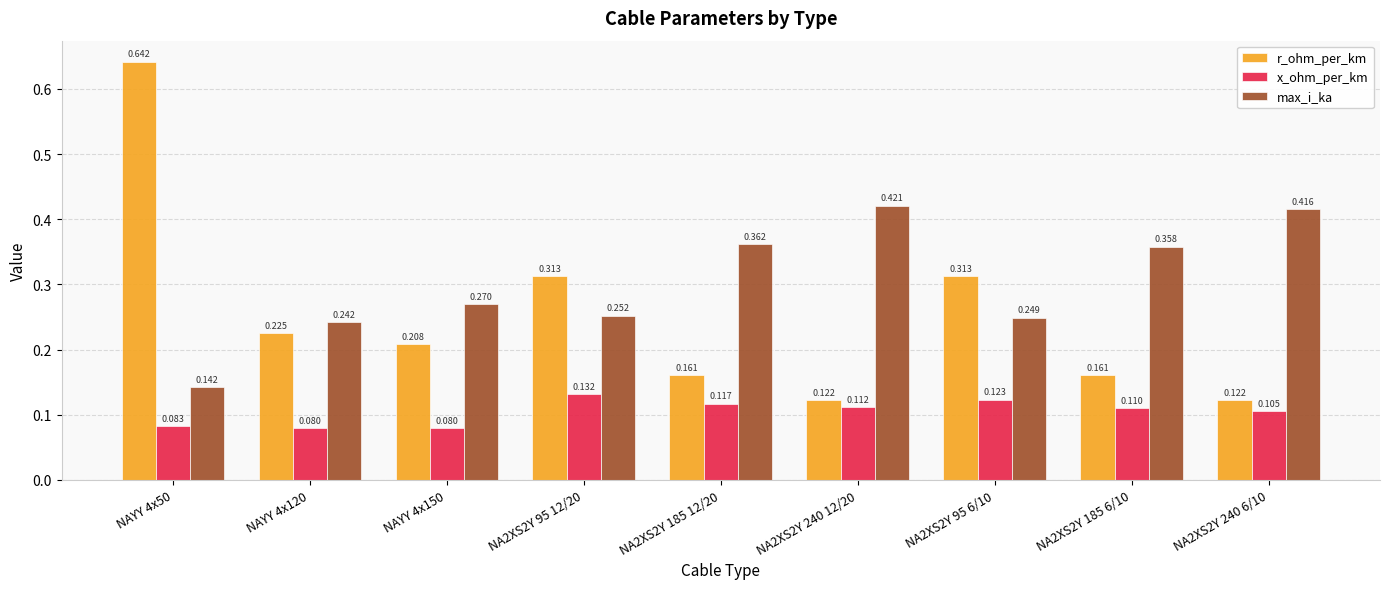

Between NA2XS2Y 95 12/20 and NA2XS2Y 95 6/10, which series saw the biggest shift?

x_ohm_per_km